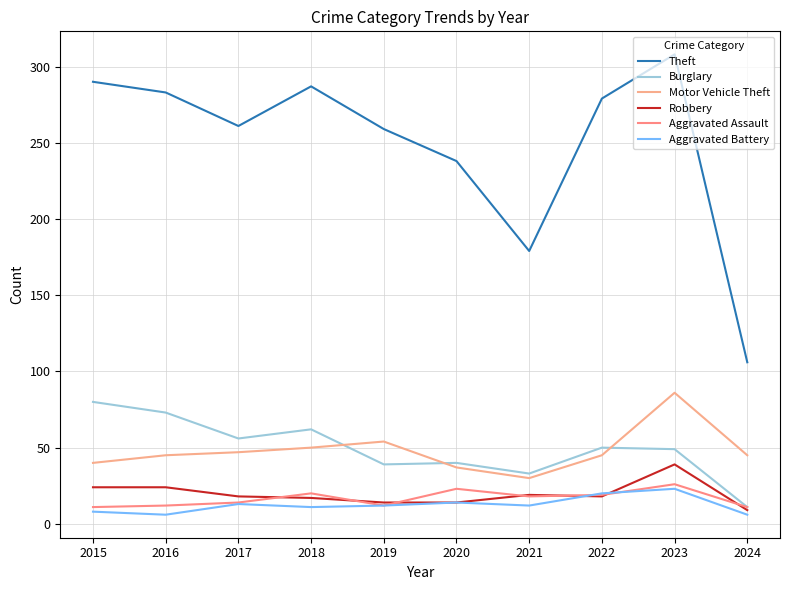

Which has a higher value, 2021 or 2022?

2022